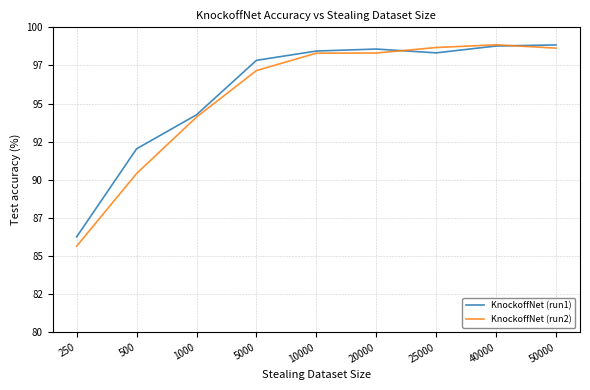

Does the chart display data point markers on the line(s)?

No